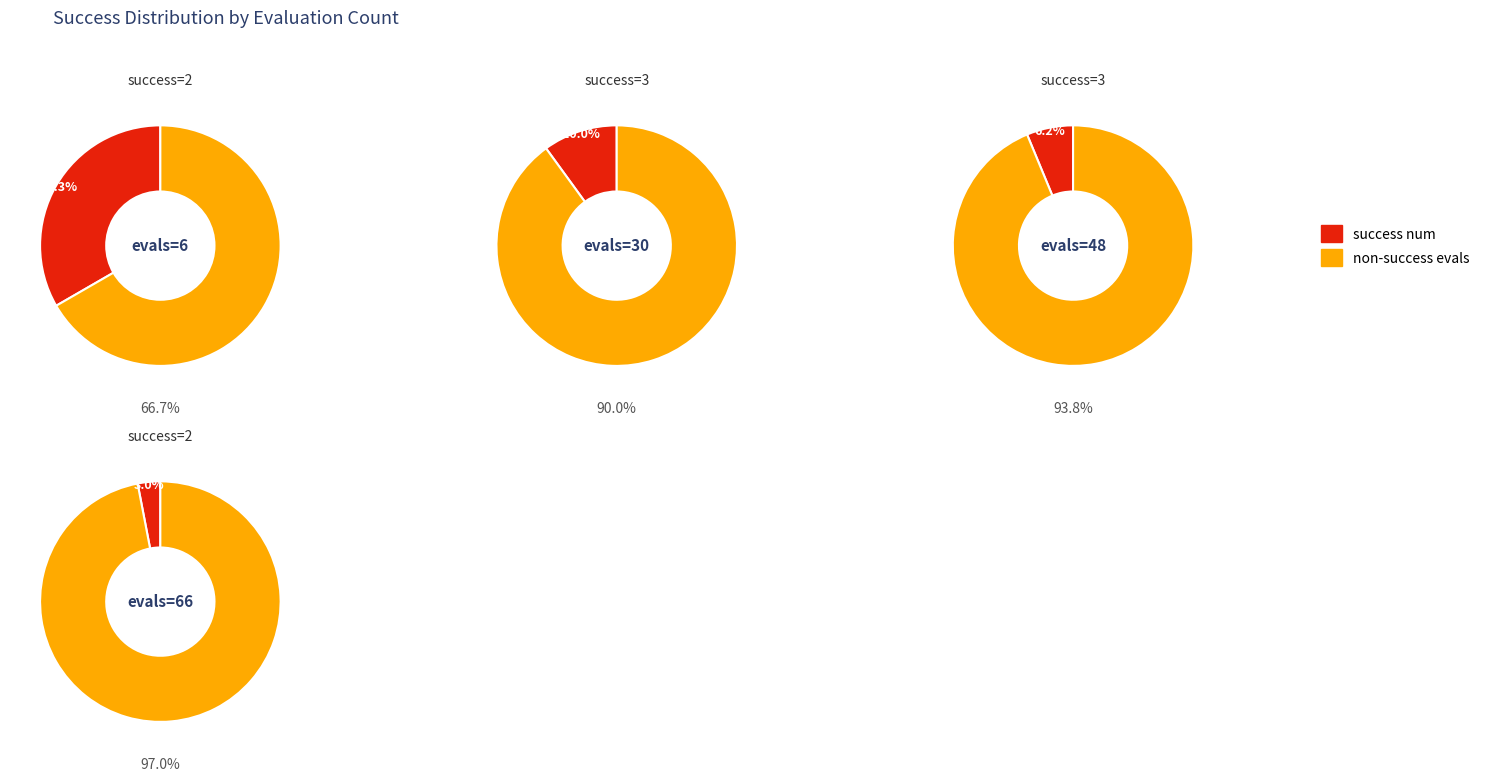

Is it true that 30 is 20% of the pie?

True